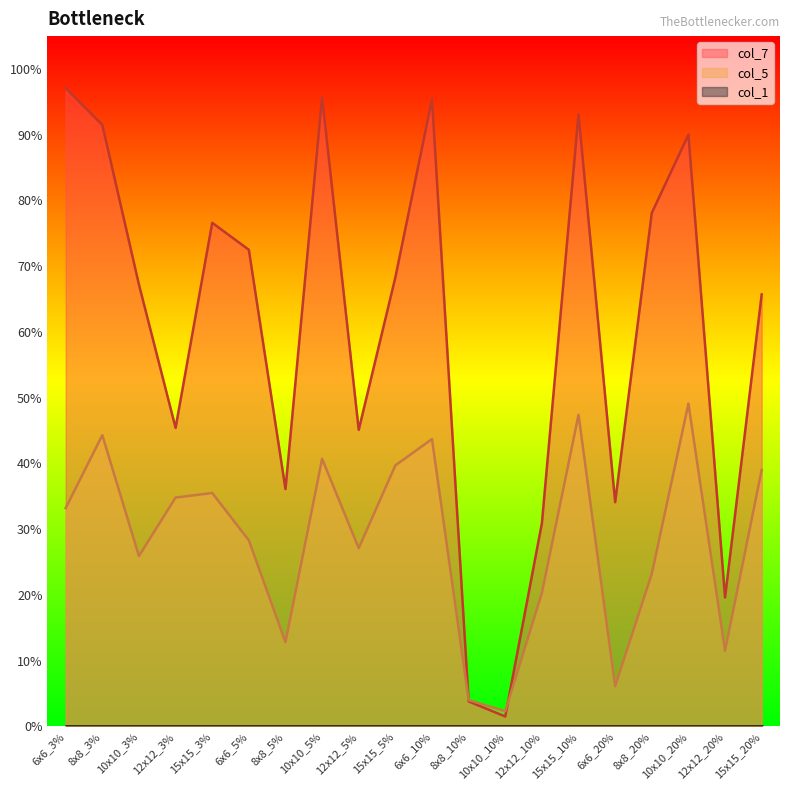

What is the total value across all series at 15x15_10%?

1.4